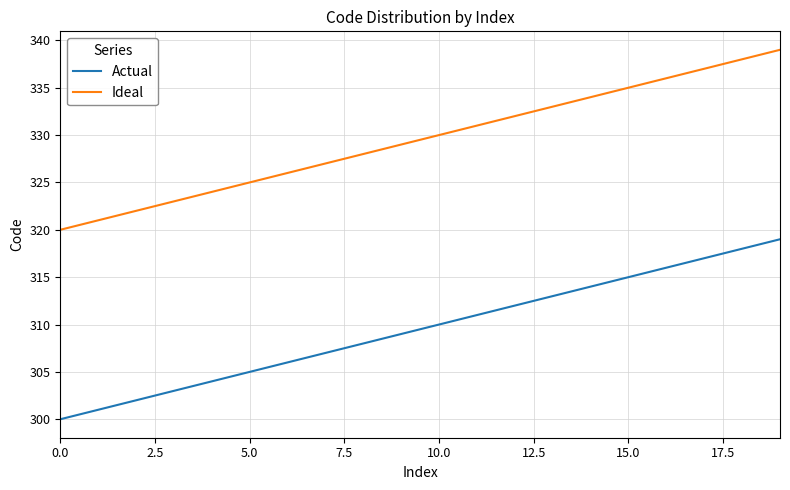

What is the maximum value shown in the chart?

339